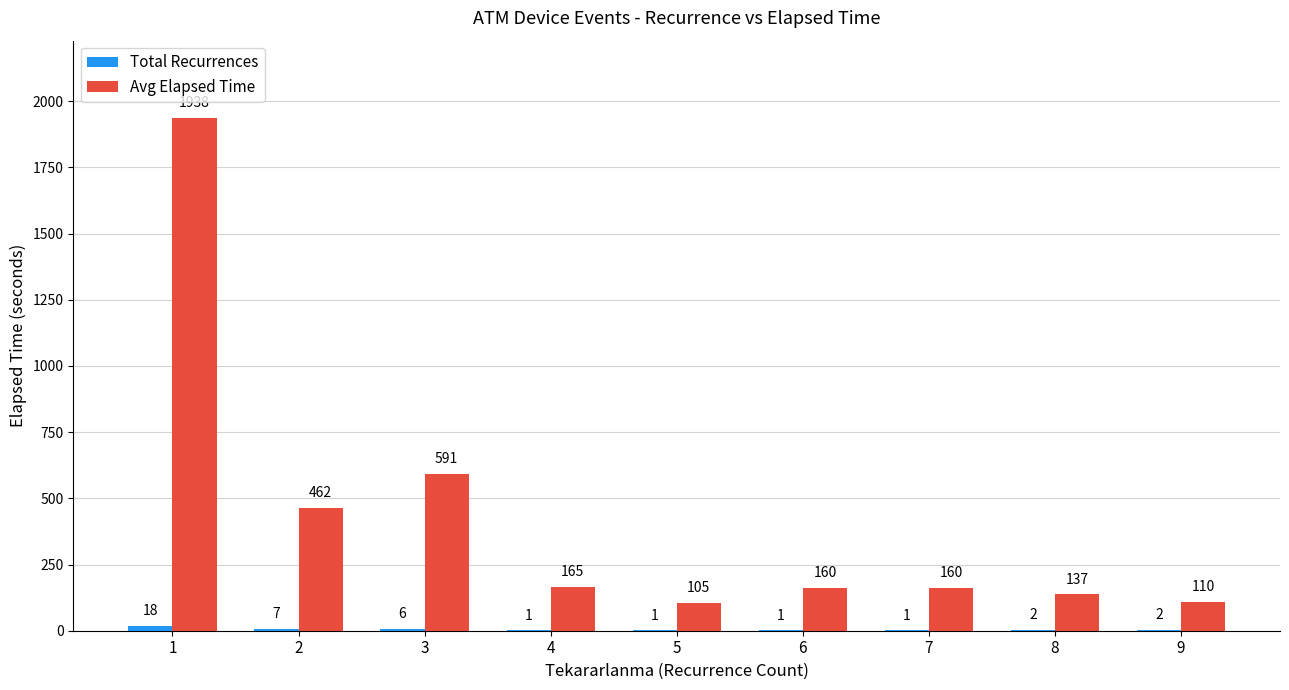

What is the spread (max minus min) of values at 3?

585